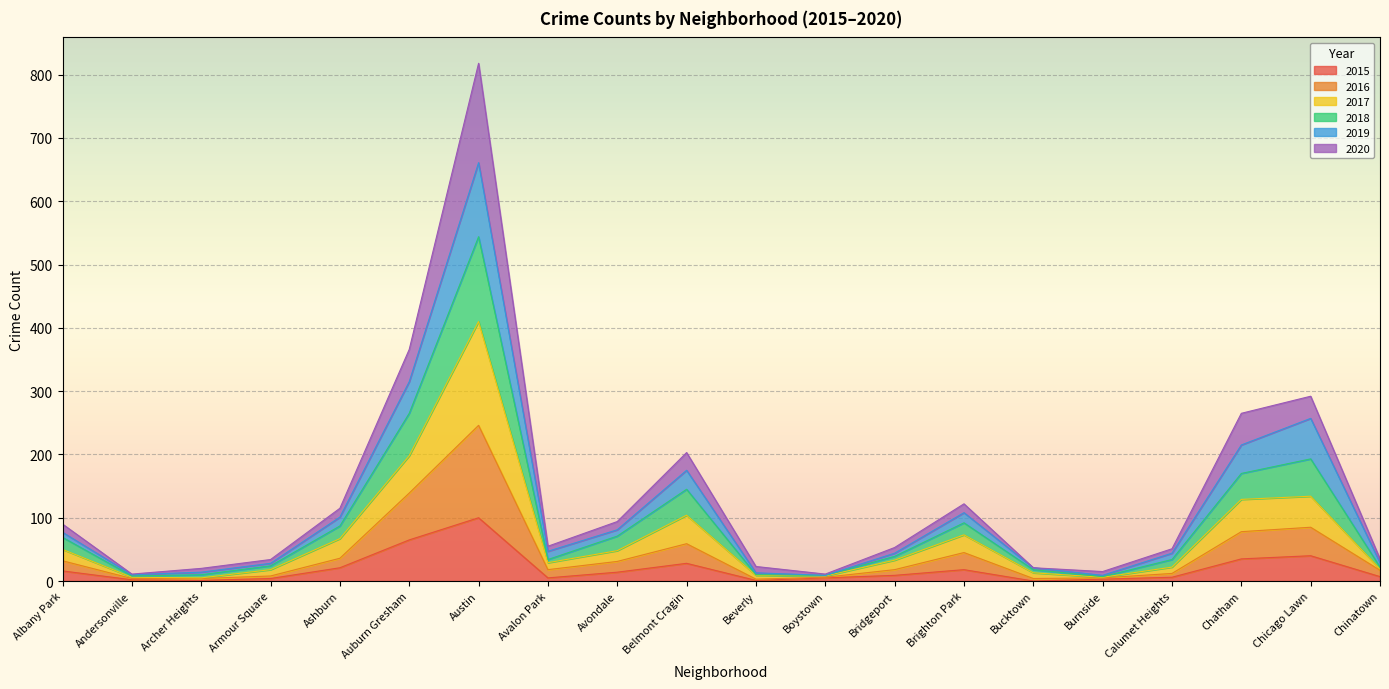

What is the label of the 4th point from the left?

Armour Square